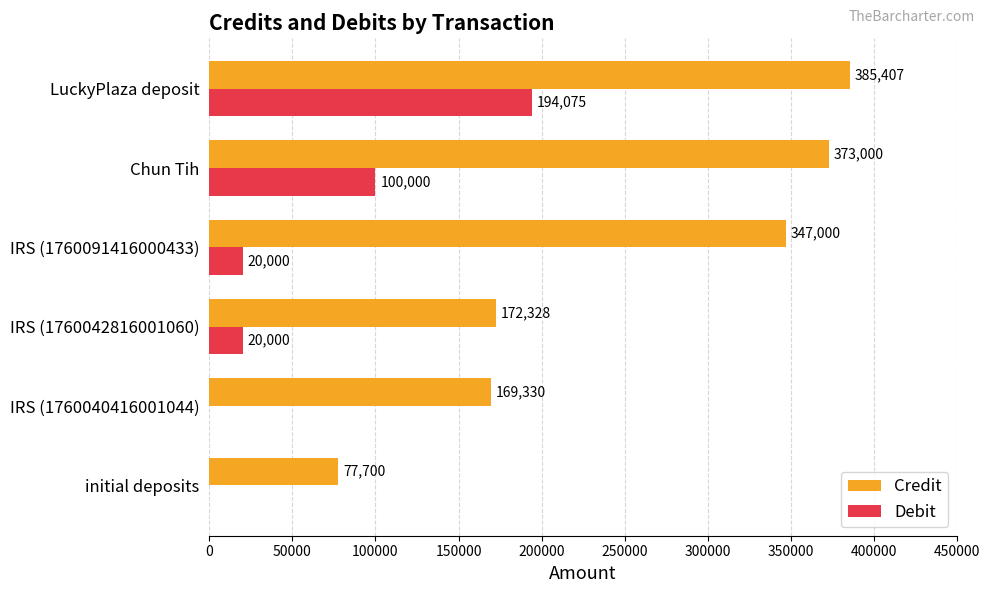

Which series changed the most between initial deposits and IRS (1760040416001044)?

Credit